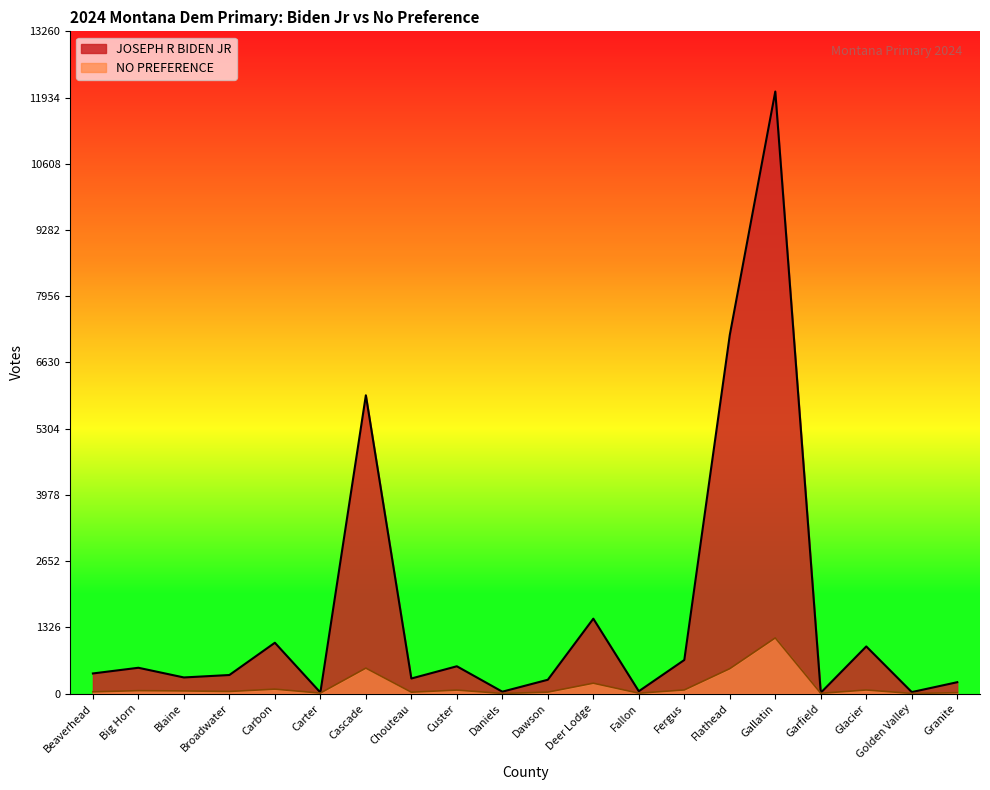

True or false: NO PREFERENCE has a value of 14 at Broadwater.

False